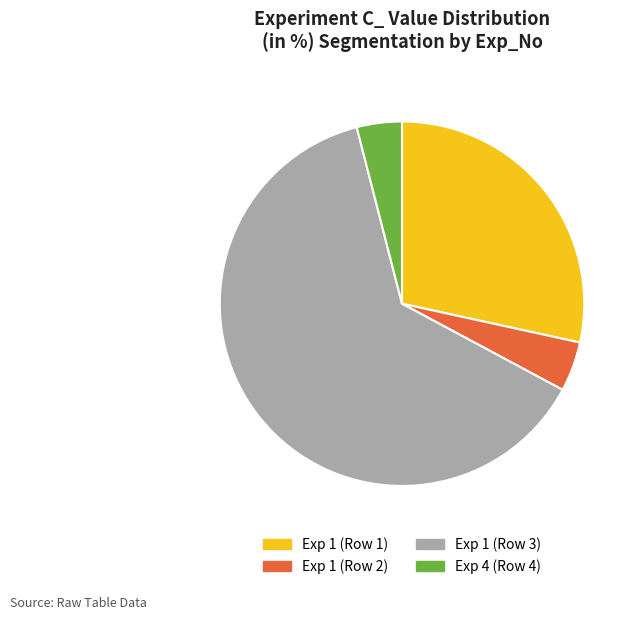

Is it true that Exp 1 (Row 1) is 34% of the pie?

False